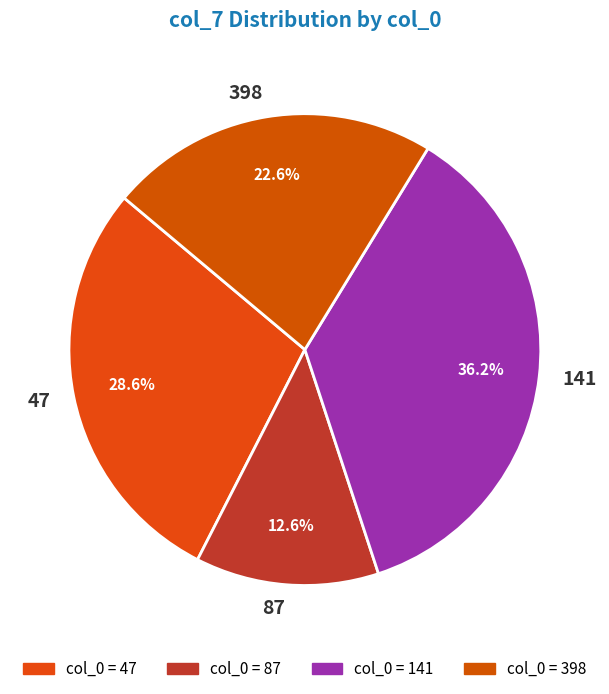

What is the ratio of the value at 398 to the value at 141?

0.6